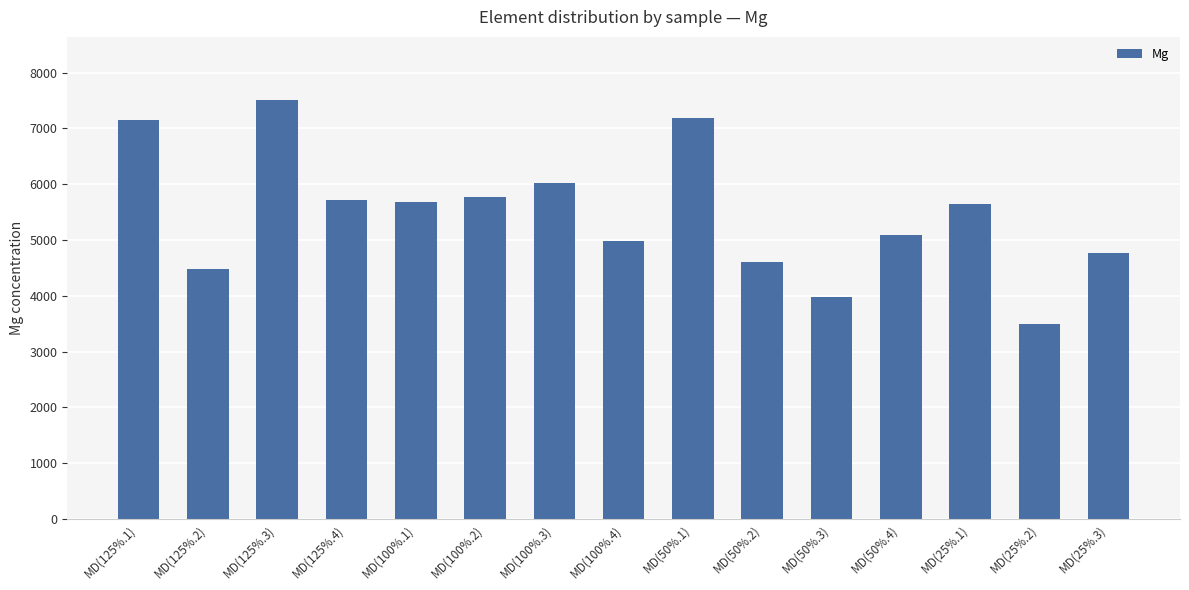

What is the label of the 15th bar from the left?

MD(25%.3)